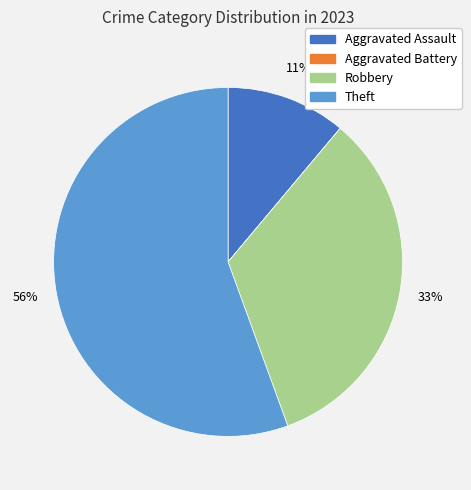

Is there a majority slice in this chart?

Yes